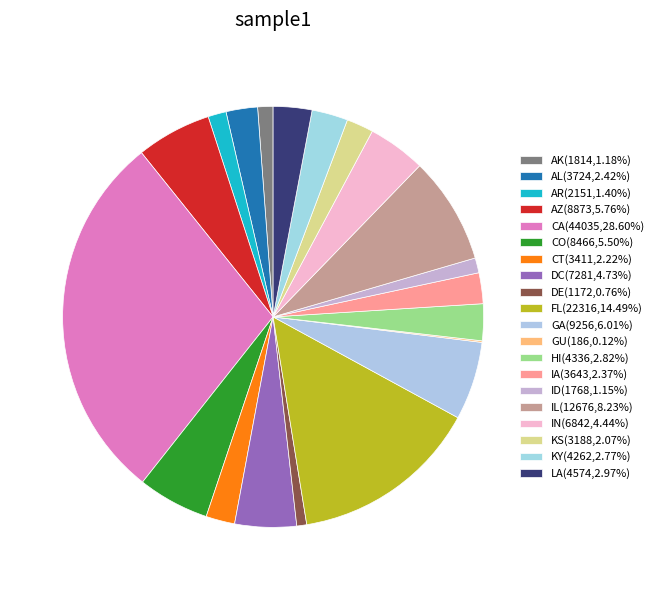

To the nearest percent, what is the difference between the AL and AK slice percentages?

1%